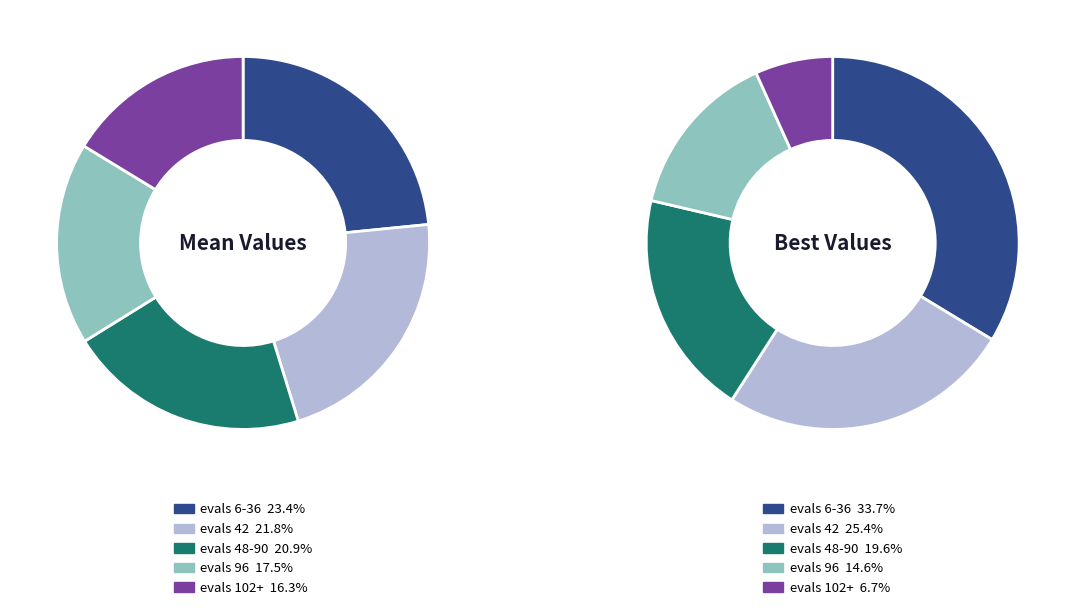

How much of the chart is everything except evals 48-90?

79.1%